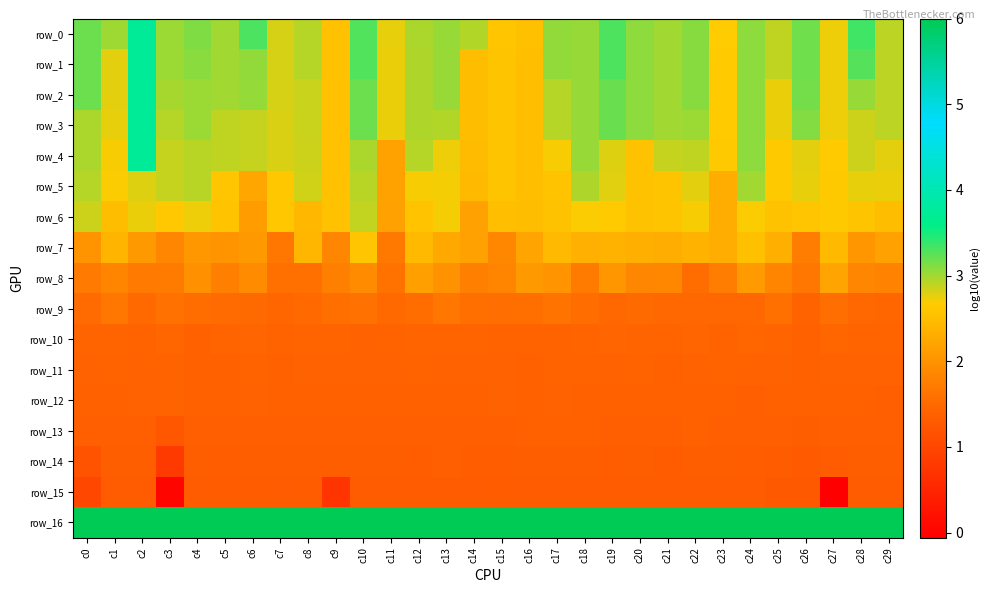

Between c13 and c25, which series saw the biggest shift?

row_2